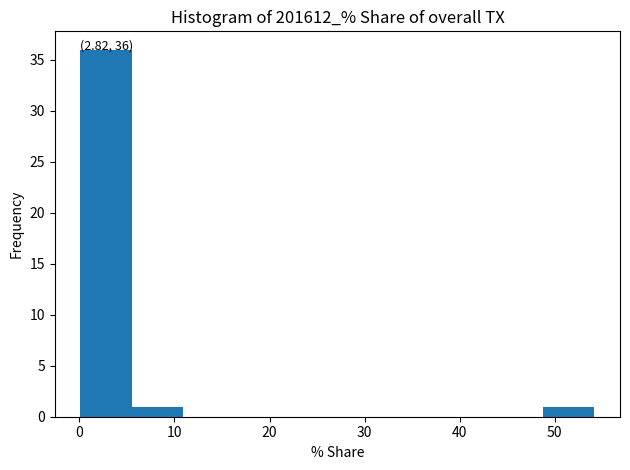

Which range on the x-axis has the tallest bar?

0 to 6